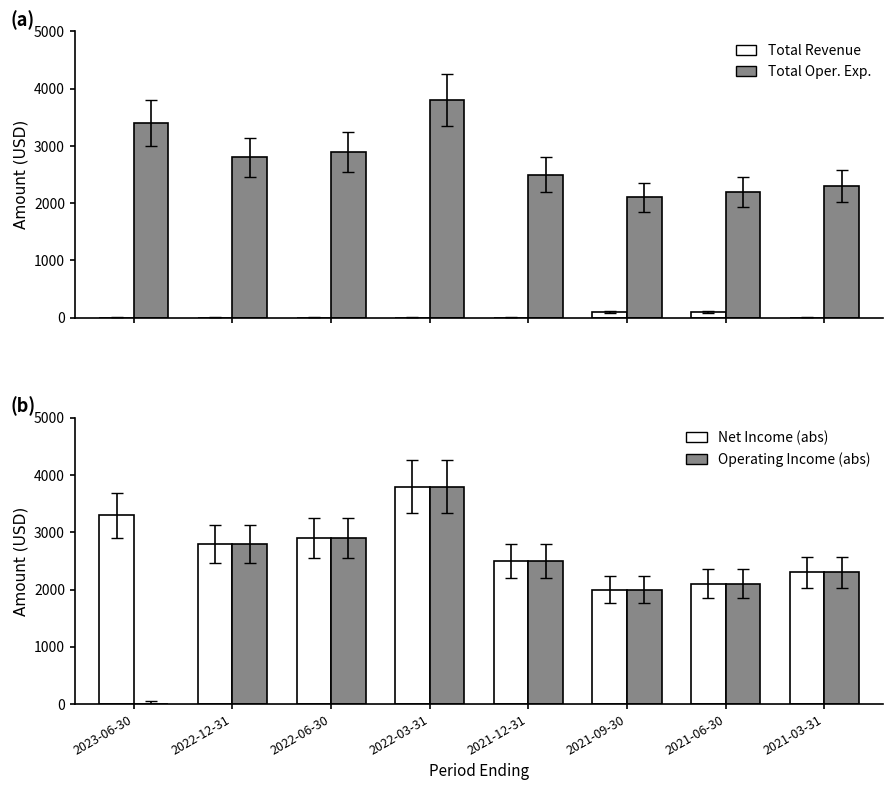

Reading left to right, transcribe all the data shown in this chart.

Total Revenue: 2023-06-30=0	2022-12-31=0	2022-06-30=0	2022-03-31=0	2021-12-31=0	2021-09-30=100	2021-06-30=100	2021-03-31=0
Total Operating Expenses: 2023-06-30=3400	2022-12-31=2800	2022-06-30=2900	2022-03-31=3800	2021-12-31=2500	2021-09-30=2100	2021-06-30=2200	2021-03-31=2300
Net Income (abs): 2023-06-30=3300	2022-12-31=2800	2022-06-30=2900	2022-03-31=3800	2021-12-31=2500	2021-09-30=2000	2021-06-30=2100	2021-03-31=2300
Operating Income (abs): 2023-06-30=0	2022-12-31=2800	2022-06-30=2900	2022-03-31=3800	2021-12-31=2500	2021-09-30=2000	2021-06-30=2100	2021-03-31=2300